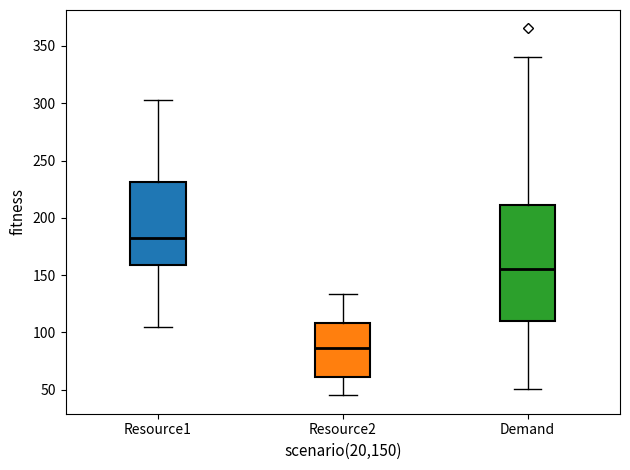

Reading left to right, read every box against the y-axis: the position of its median line, the range the box covers, and the ends of its whiskers. The values are not printed on the chart, so give them approximately, as read against the axis.

Resource1: median 185, box 160 to 230, whiskers 105 to 305
Resource2: median 85, box 60 to 110, whiskers 45 to 135
Demand: median 155, box 110 to 210, whiskers 50 to 340